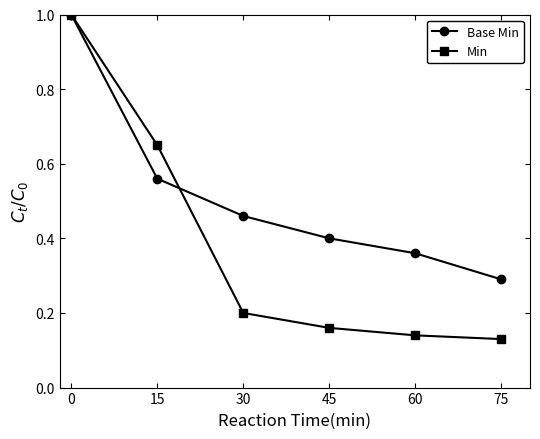

Rank the series at 30 from highest to lowest value.

Base Min, Min